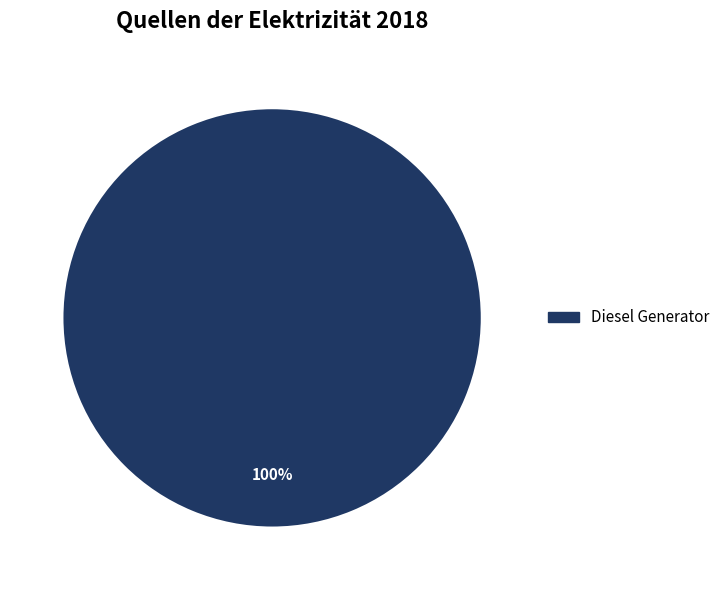

Is there any slice that represents more than half of the pie?

Yes